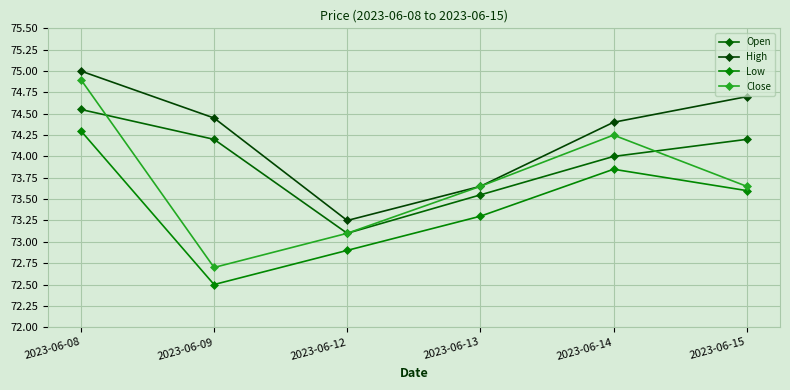

Which series has the largest total across all categories?

High